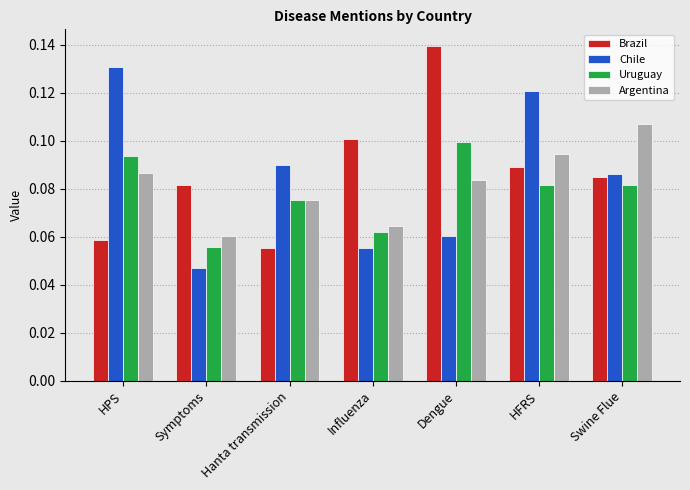

True or false: Chile has a value of 0.1 at HFRS.

True